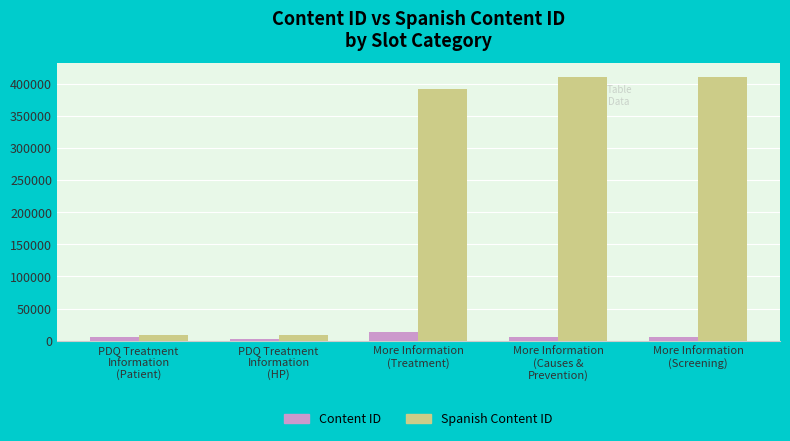

Which series changed the most between PDQ Treatment
Information
(HP) and More Information
(Screening)?

Spanish Content ID